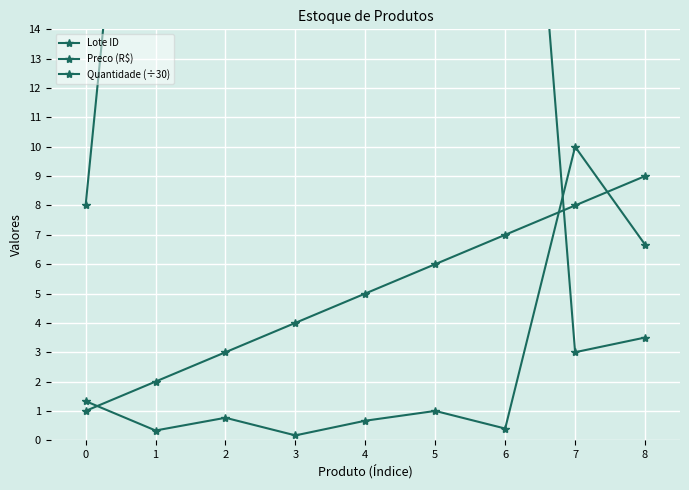

Reading right to left, list all the values displayed in this chart.

Lote ID: 8=9.0	7=8.0	6=7.0	5=6.0	4=5.0	3=4.0	2=3.0	1=2.0	0=1.0
Preco (R$): 8=3.5	7=3.0	6=32.9	5=23.0	4=23.9	3=42.0	2=30.0	1=32.0	0=8.0
Quantidade (÷30): 8=6.7	7=10.0	6=0.4	5=1.0	4=0.7	3=0.2	2=0.8	1=0.3	0=1.3